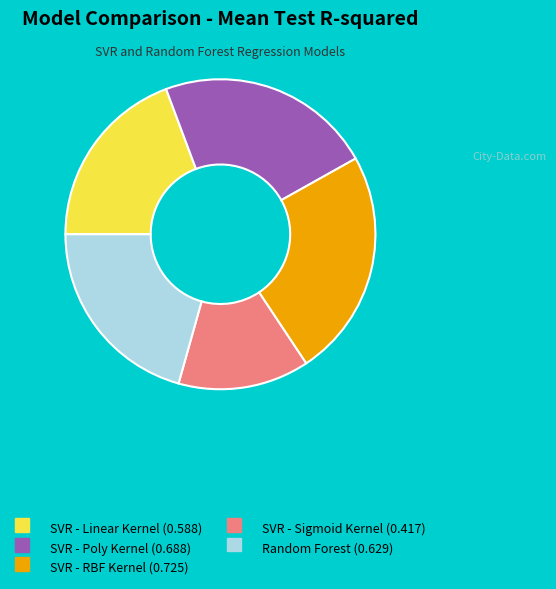

Between Random Forest (0.629) and SVR - Sigmoid Kernel (0.417), which is larger?

Random Forest (0.629)